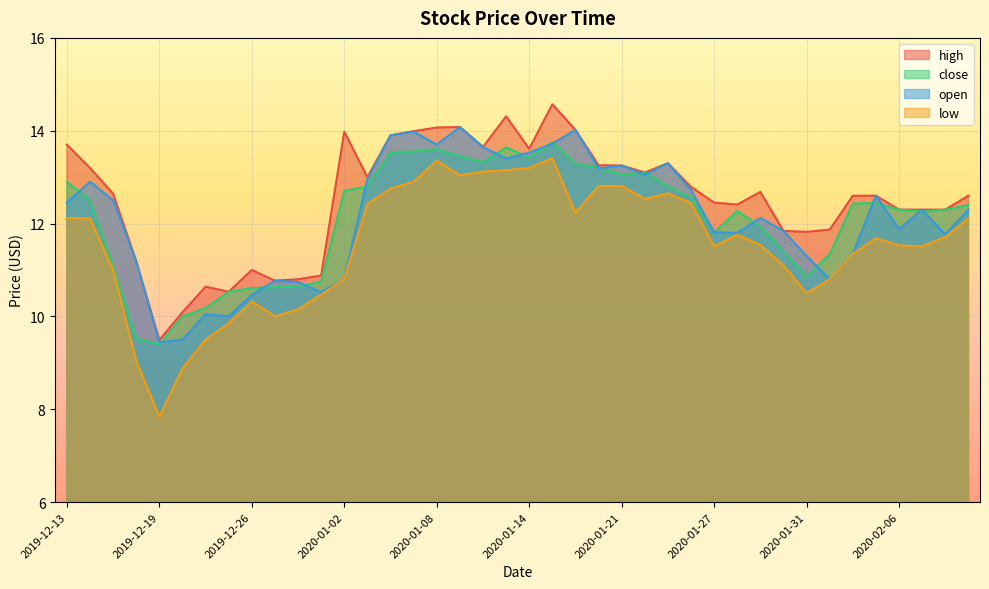

What is the minimum value shown in the chart?

7.8